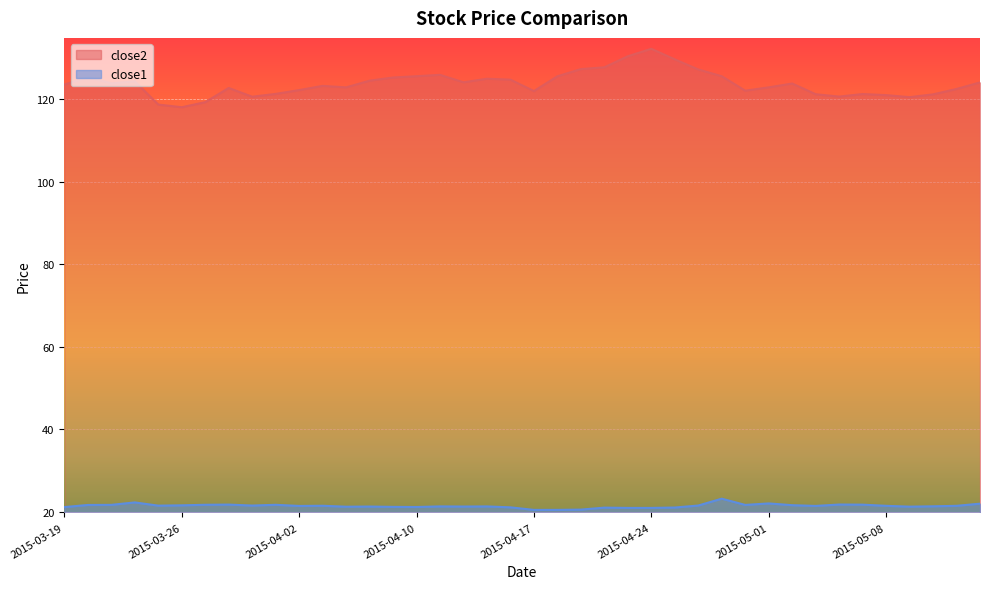

True or false: close1 and close2 cross at least once.

False